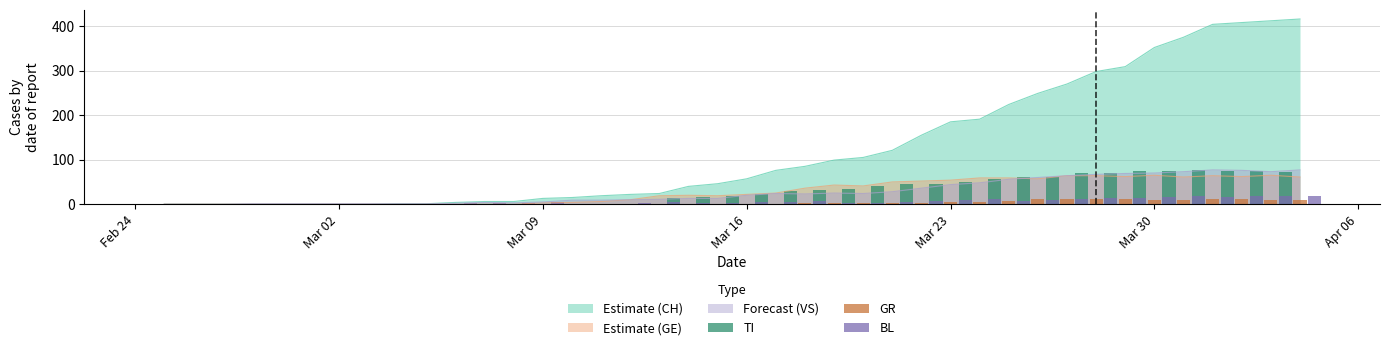

What is the maximum value for Estimate (CH)?

416